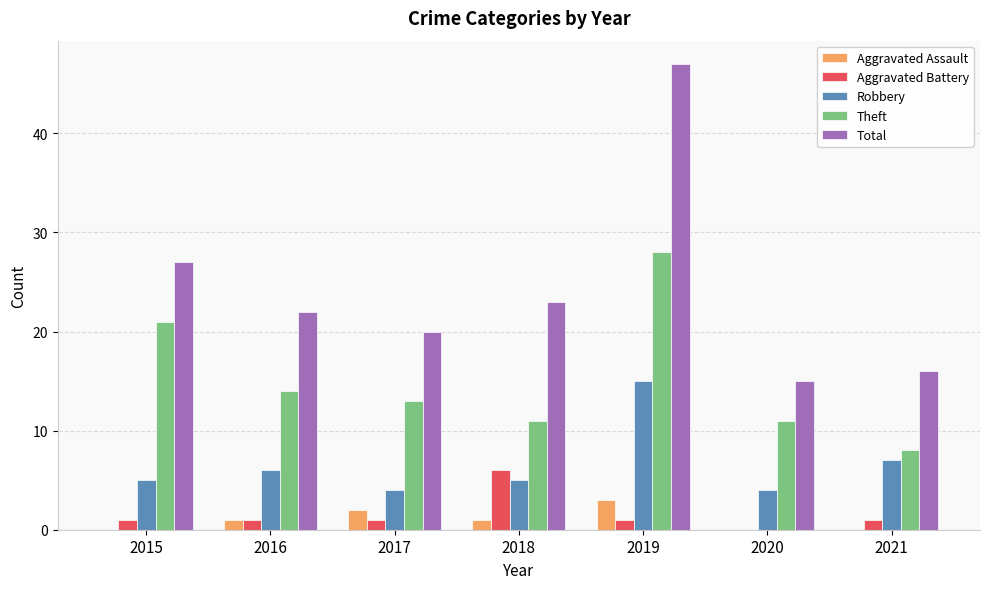

Reading left to right, transcribe all the data shown in this chart.

Aggravated Assault: 0	1	2	1	3	0	0
Aggravated Battery: 1	1	1	6	1	0	1
Robbery: 5	6	4	5	15	4	7
Theft: 21	14	13	11	28	11	8
Total: 27	22	20	23	47	15	16